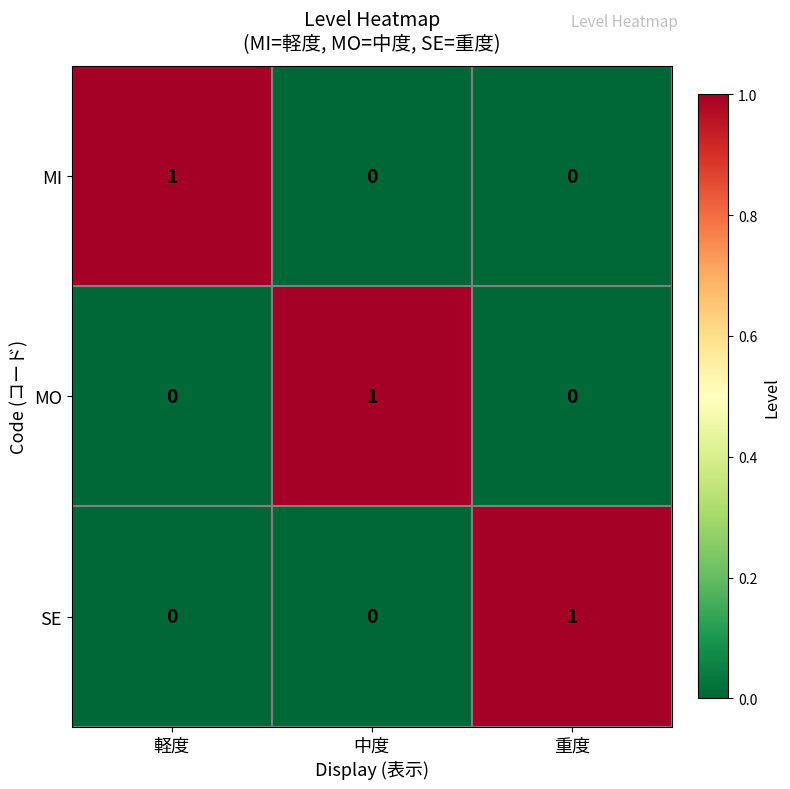

At how many categories does at least one series exceed 0?

3